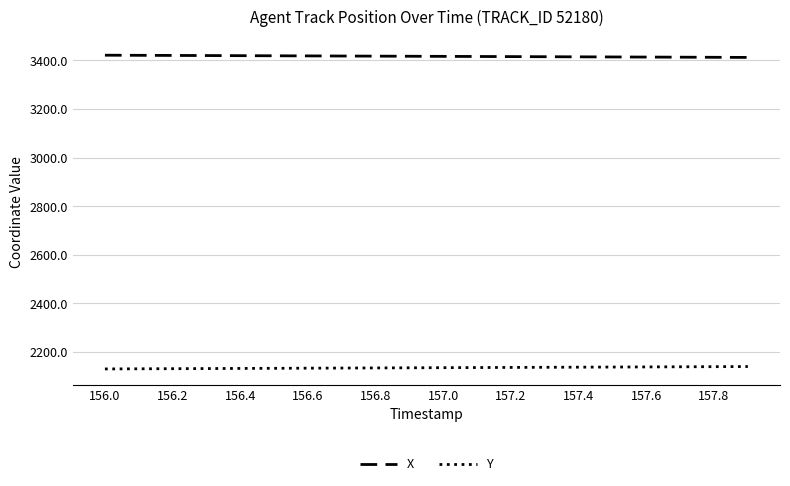

List the series in order of their peak value, highest first.

X, Y